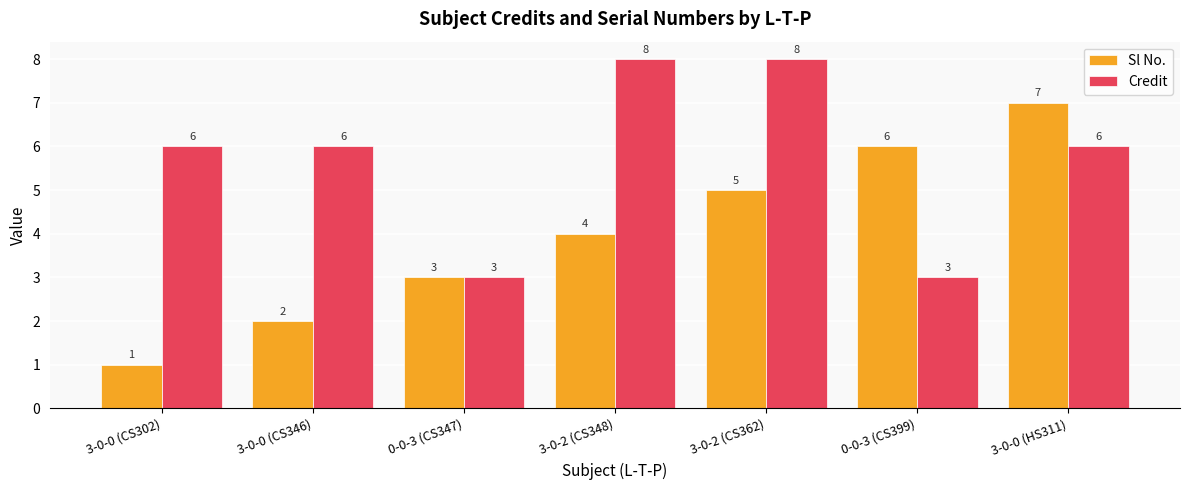

Reading right to left, extract all data points from this chart.

Sl No.: 7	6	5	4	3	2	1
Credit: 6	3	8	8	3	6	6